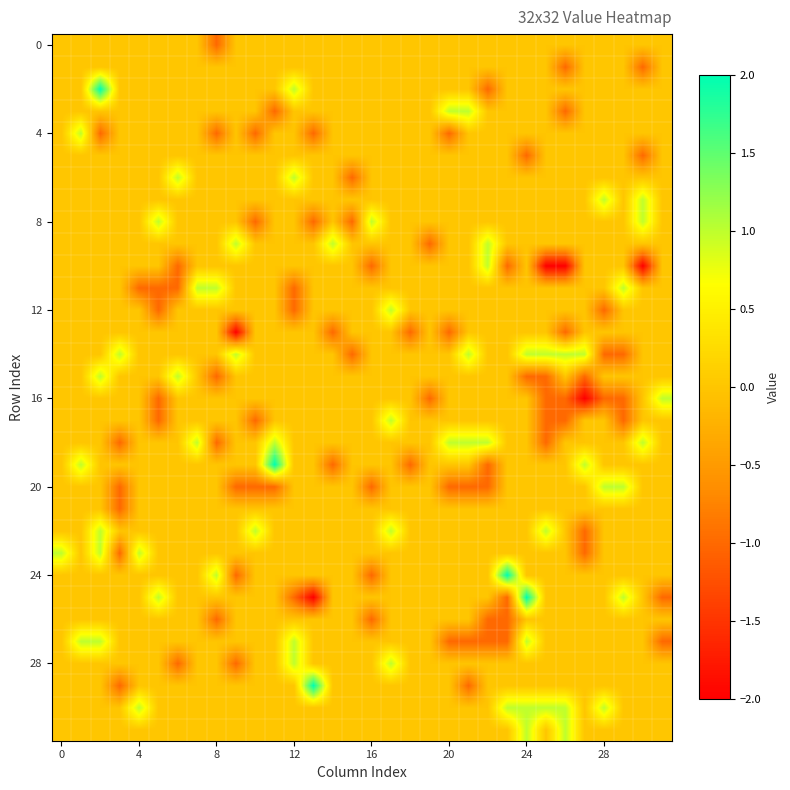

At how many categories does at least one series exceed 1?

5